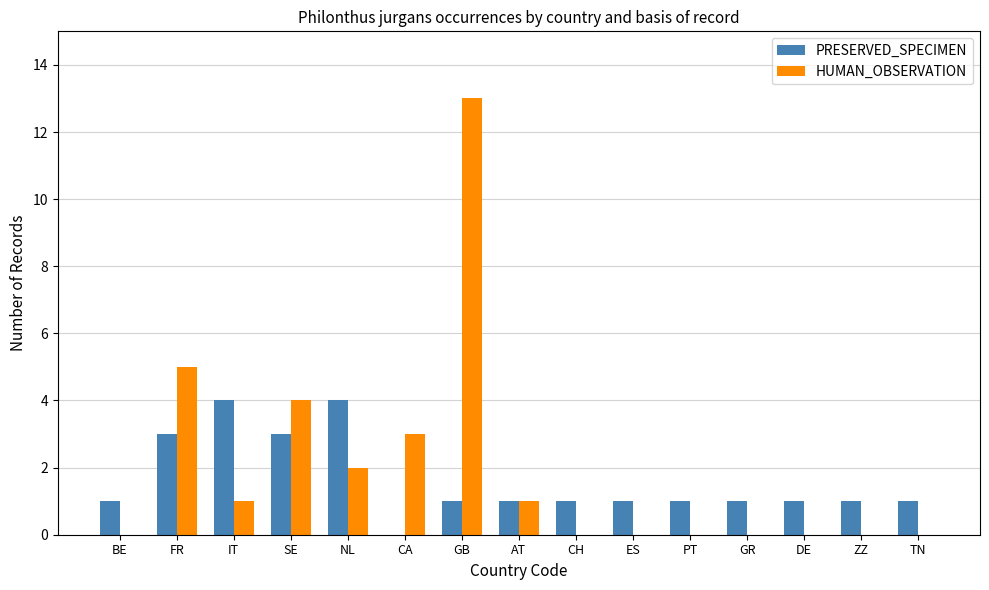

True or false: HUMAN_OBSERVATION has a value of 0 at ZZ.

True